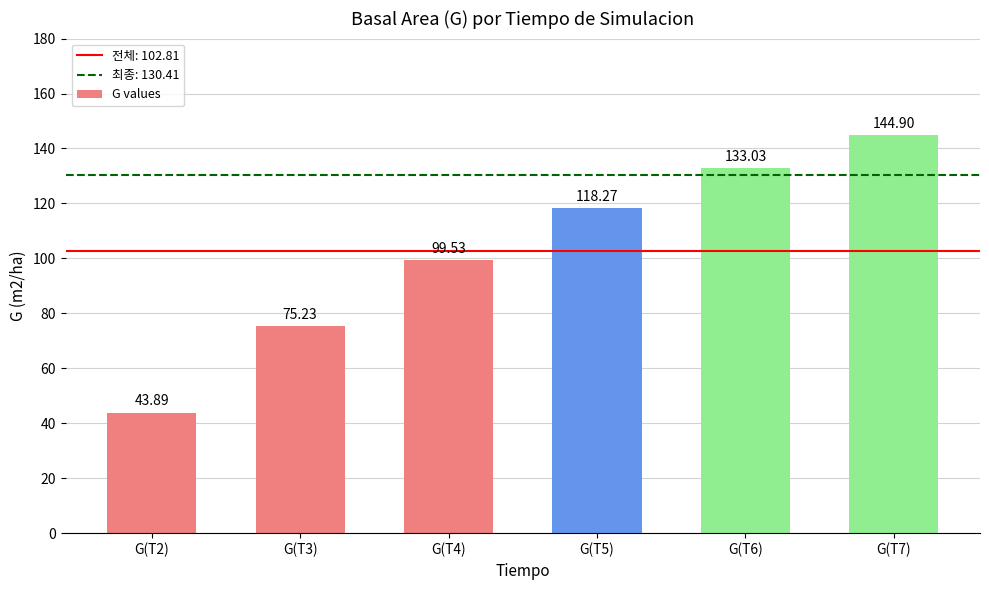

Which has a higher value, G(T7) or G(T2)?

G(T7)